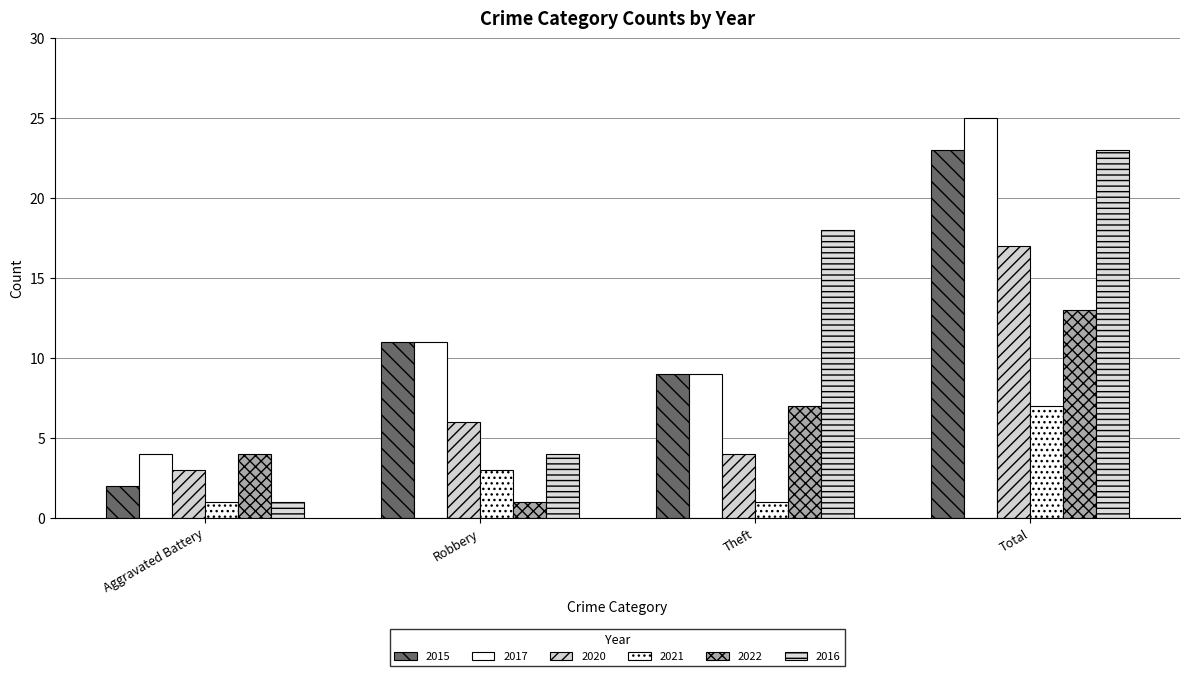

What is the label of the 1st bar from the left?

Aggravated Battery